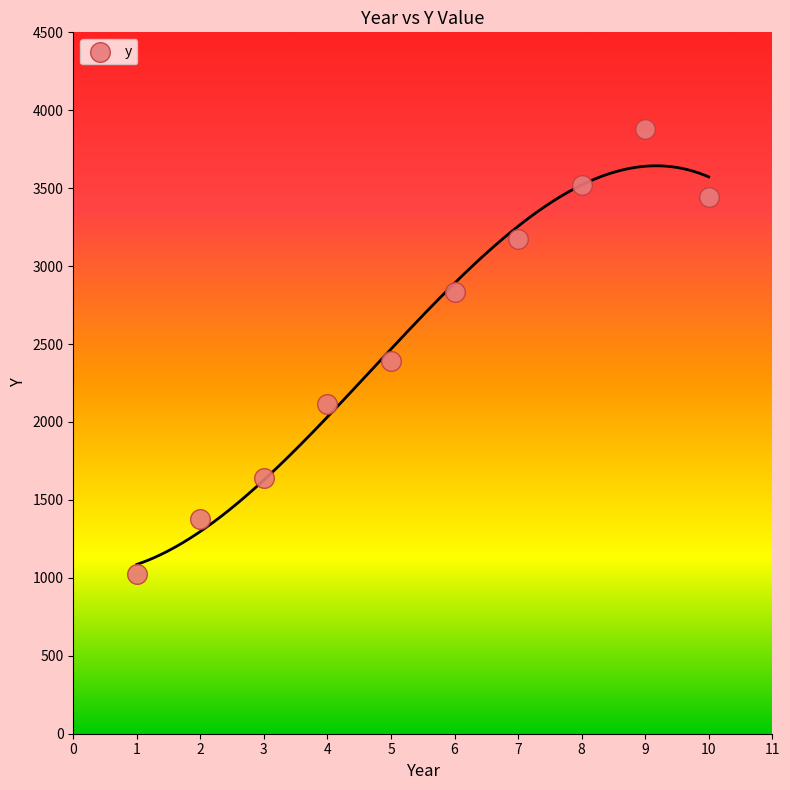

What is the range of Y values (max minus min)?

2854.9